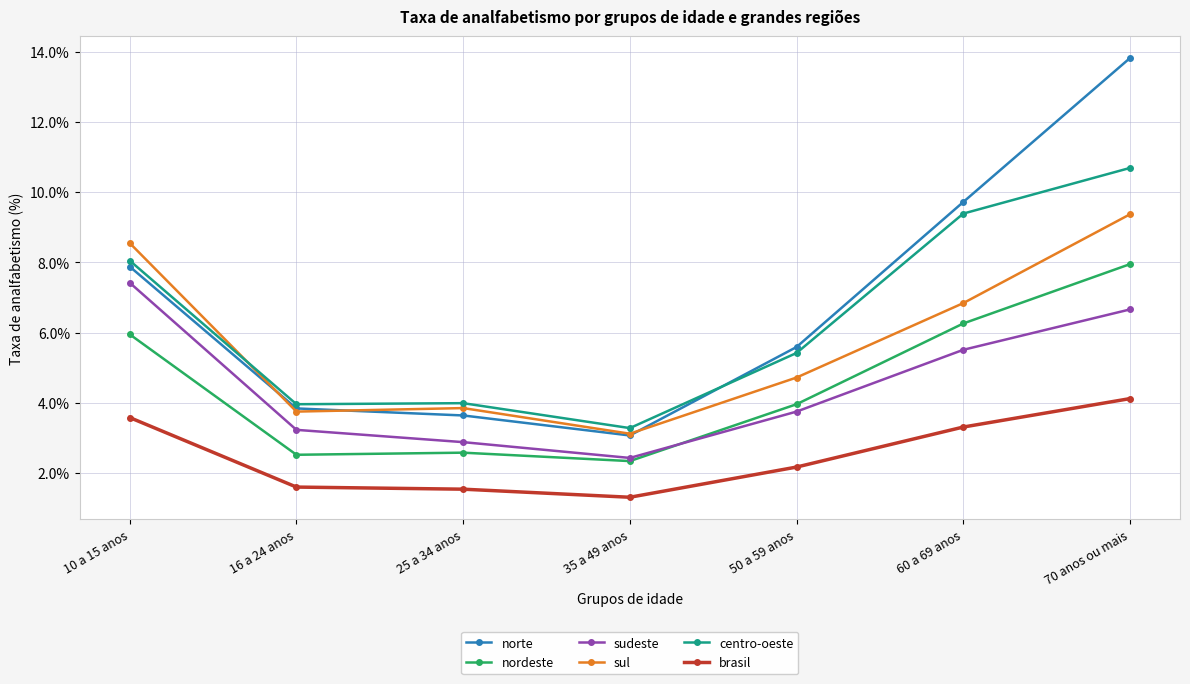

Rank the series at 60 a 69 anos from highest to lowest value.

norte, centro-oeste, sul, nordeste, sudeste, brasil